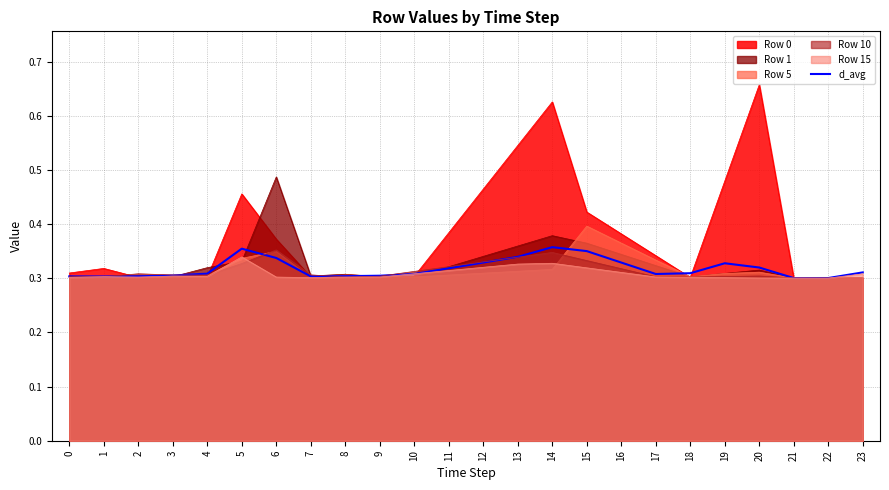

At which category does the chart reach its peak across all series?

20